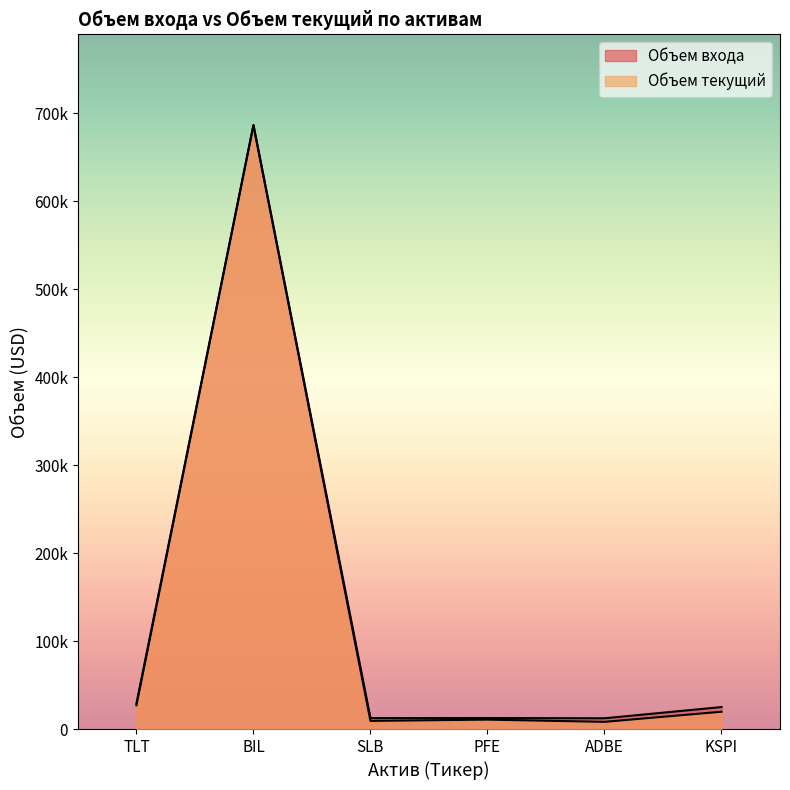

What is the label of the 6th point from the left?

KSPI